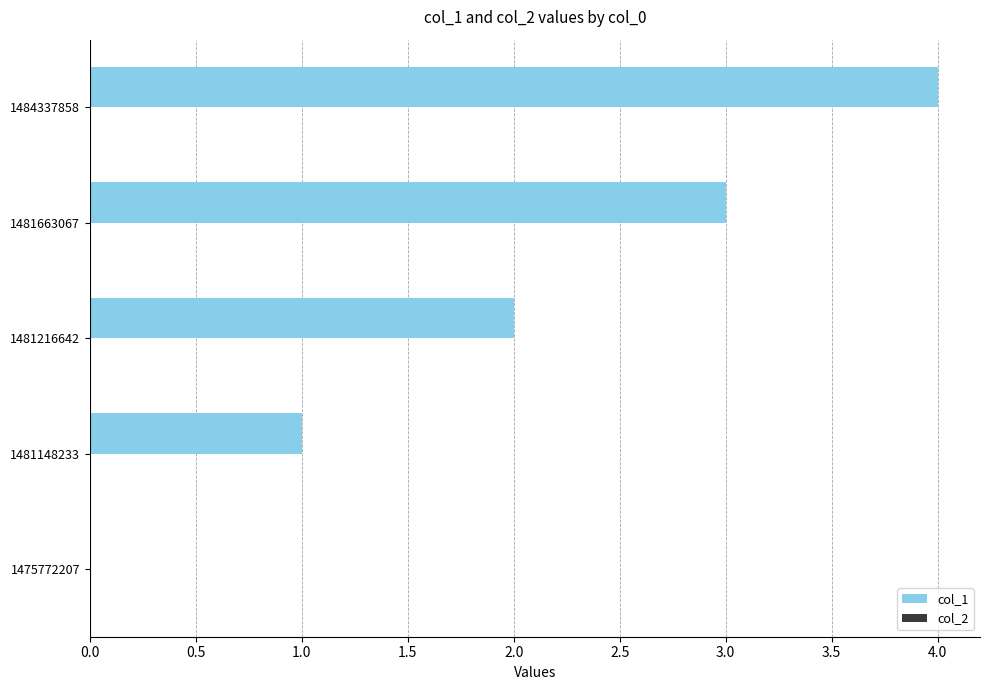

What is the maximum value shown in the chart?

4